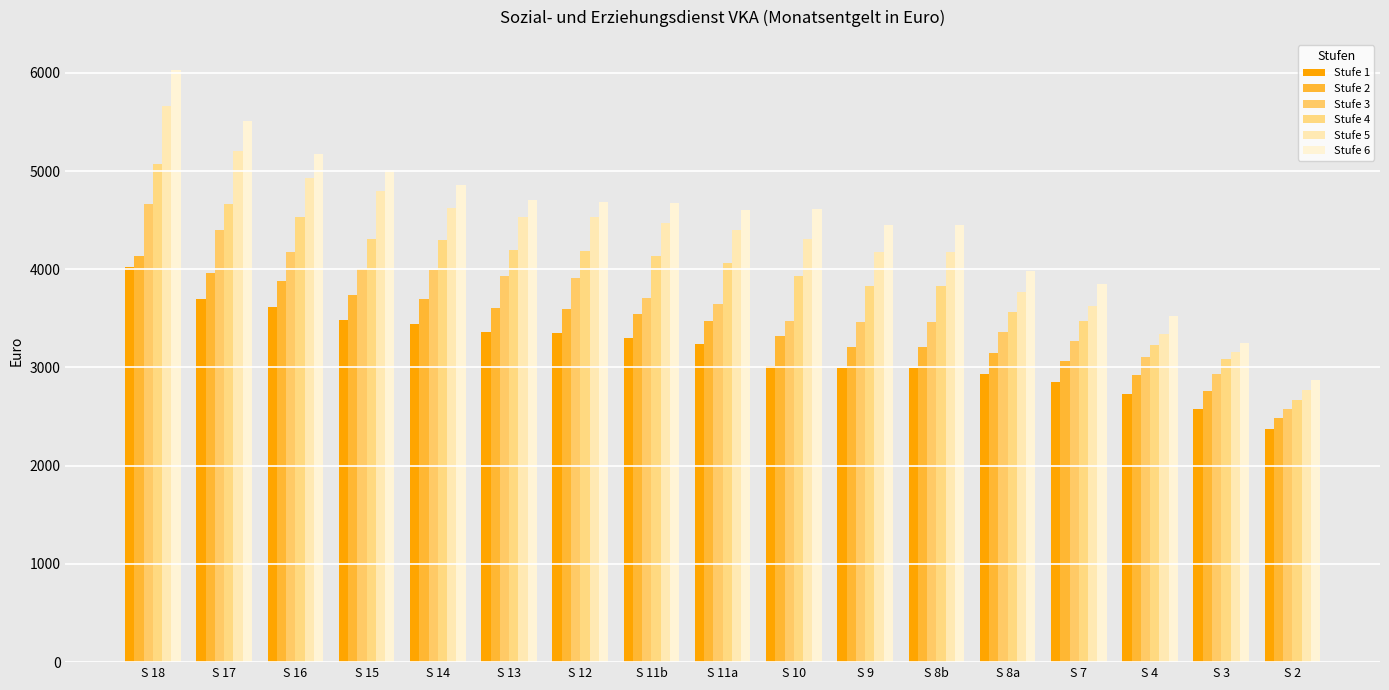

Which series changed the most between S 15 and S 13?

Stufe 6